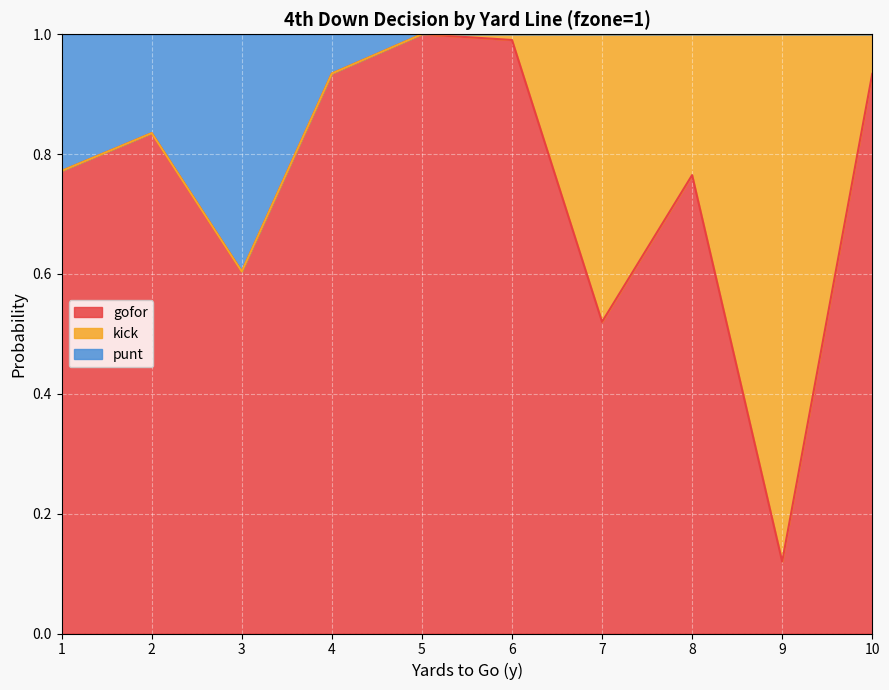

Which has a higher value, 6 or 2?

6